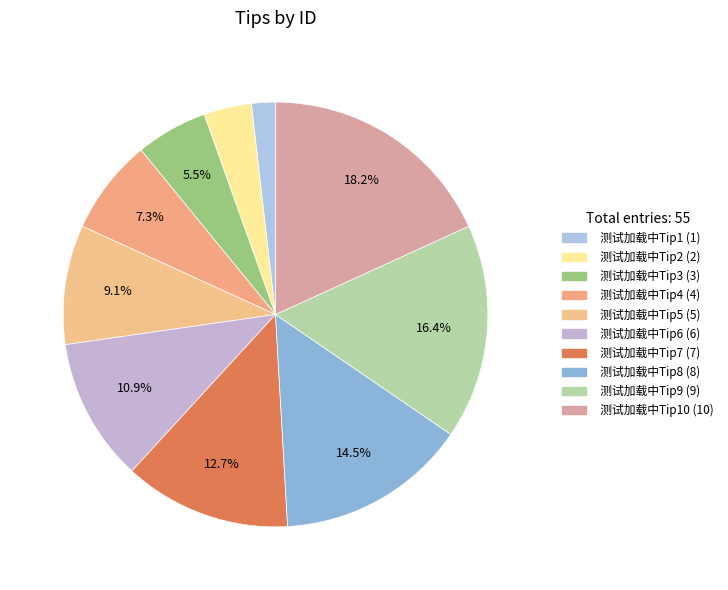

How many segments does this pie chart have?

10